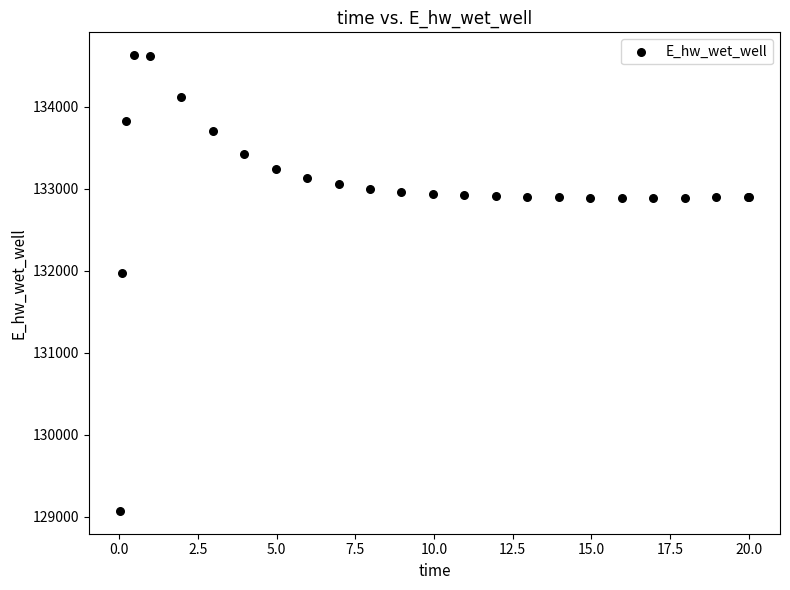

What Y value in the scatter plot is closest to 131848?

131969.7